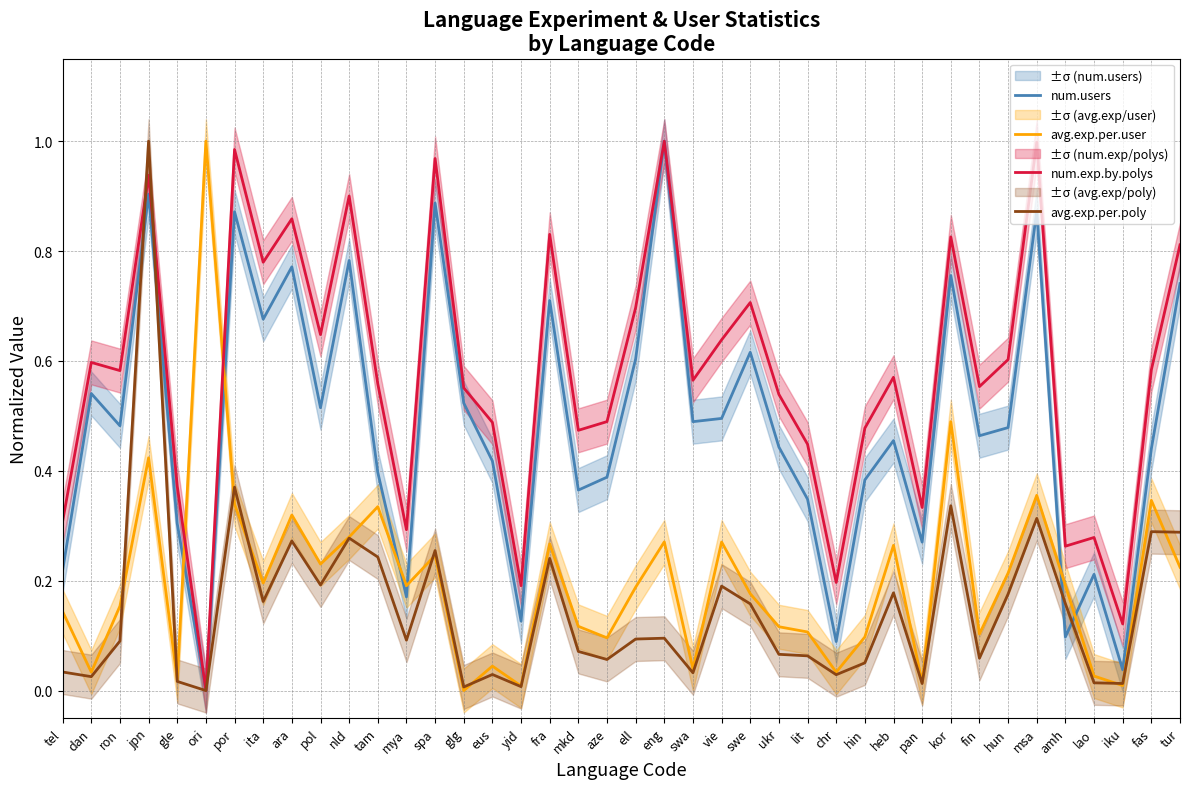

Which series ends up on top after the final intersection of num.users and avg.exp.per.poly?

num.users